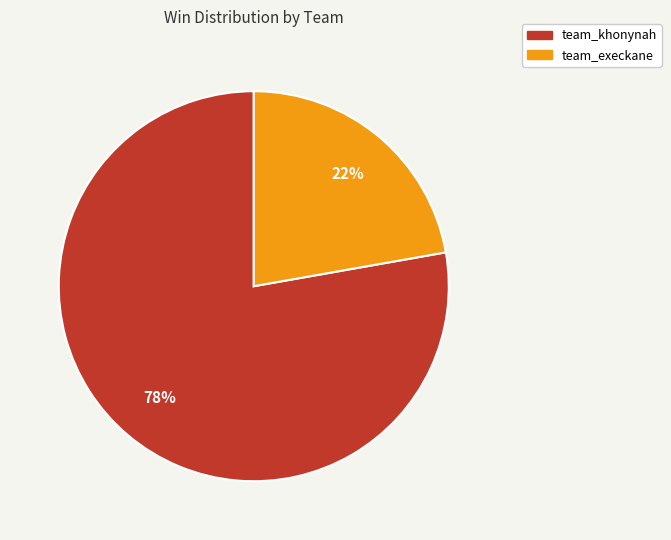

Which slice is the smallest?

team_execkane